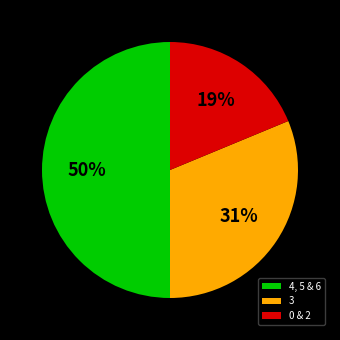

Does 3 account for over 50% of the chart?

No